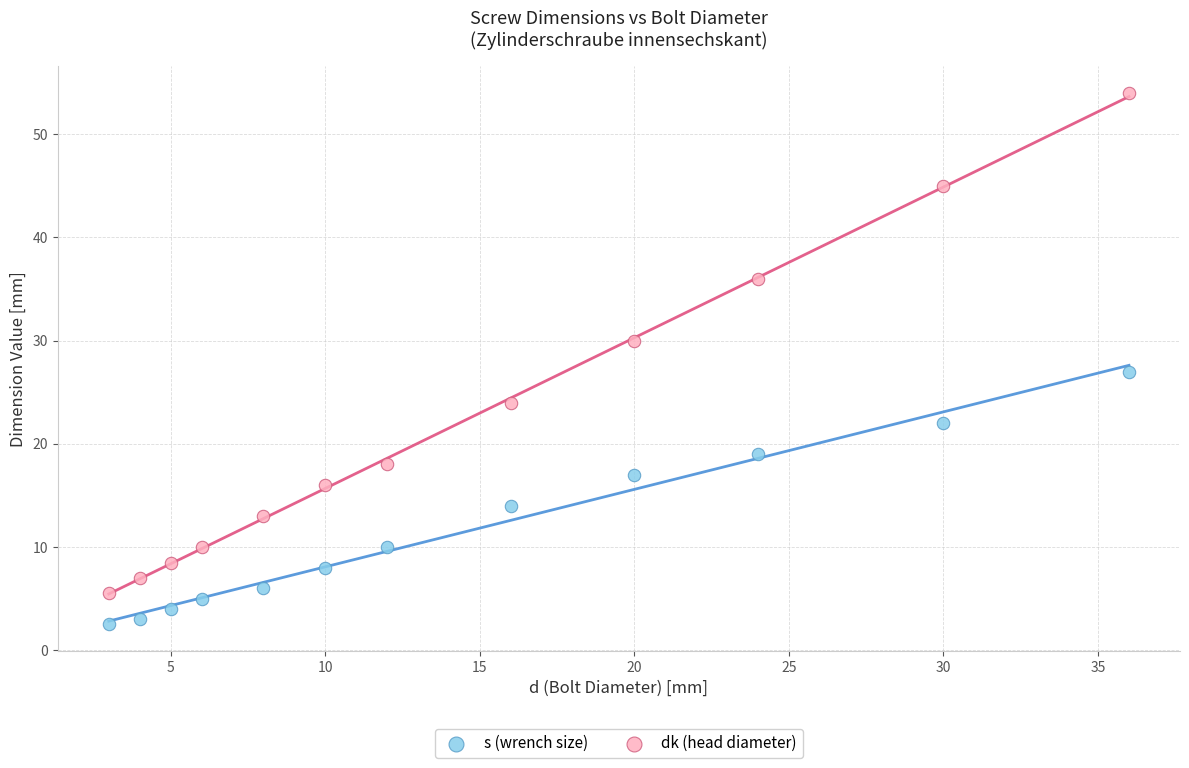

Which series has the widest spread of Y values?

dk (head diameter)